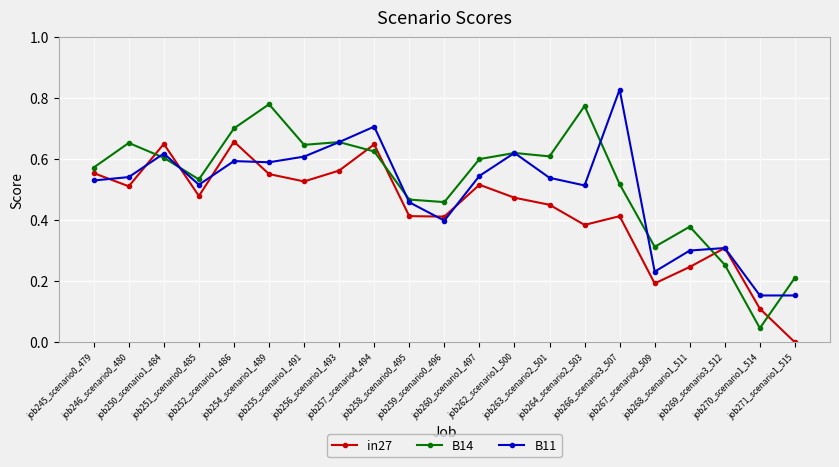

Which series has the largest range (max minus min)?

B14